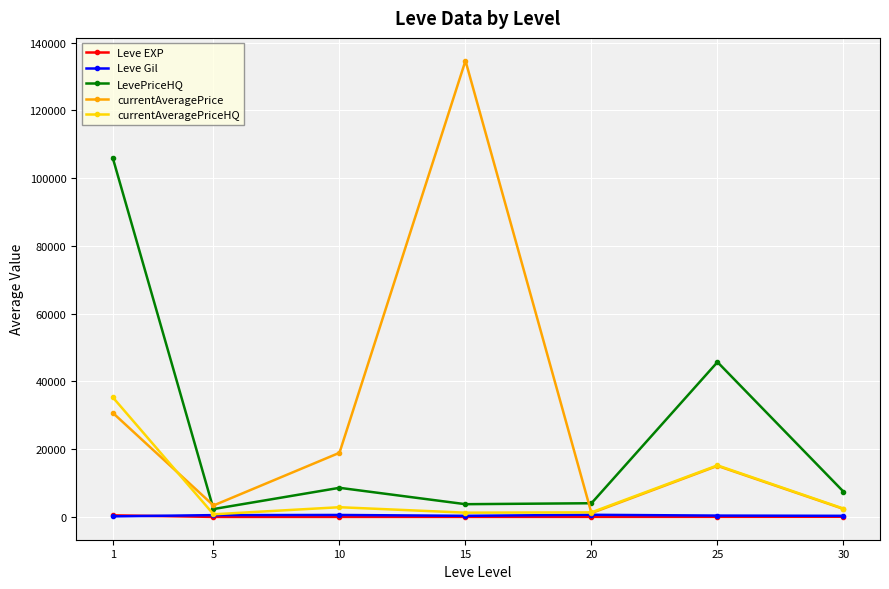

In currentAveragePriceHQ, how many points are lower than both neighbors (excluding endpoints)?

2